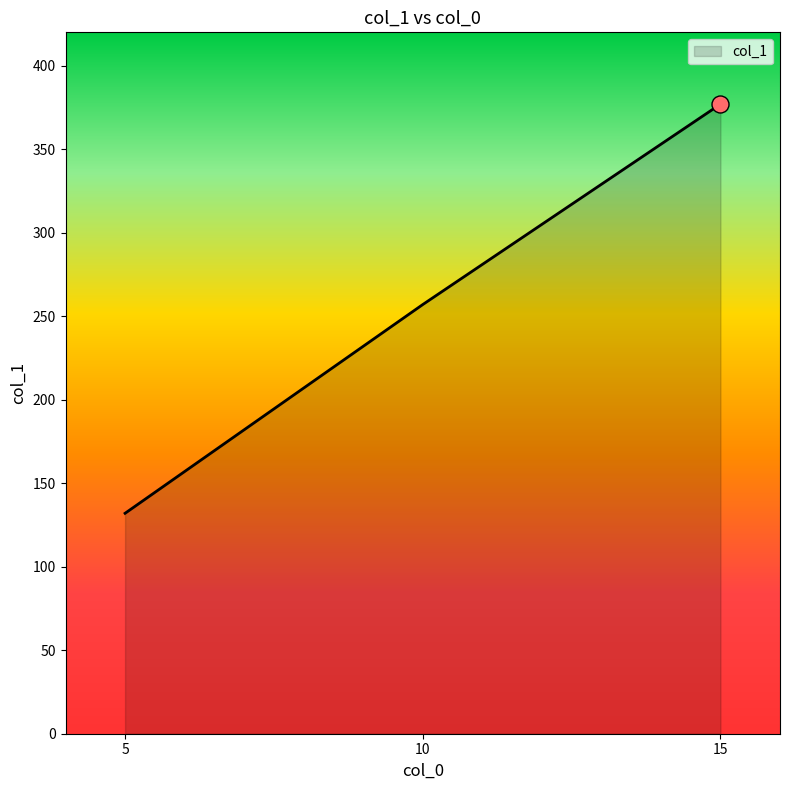

Between 5 and 15, which is larger?

15